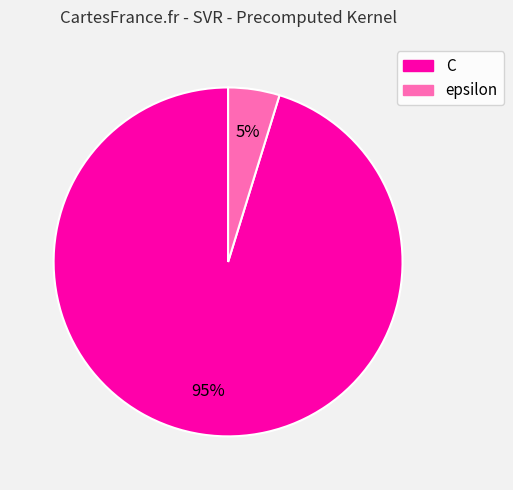

How many slices are in this pie chart?

2